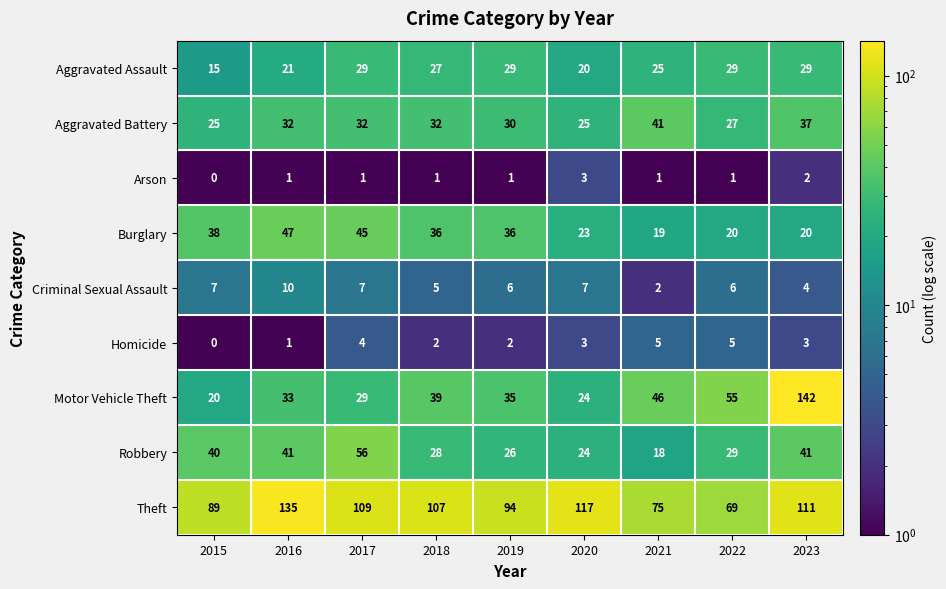

At which label is Robbery closest to 37?

2015